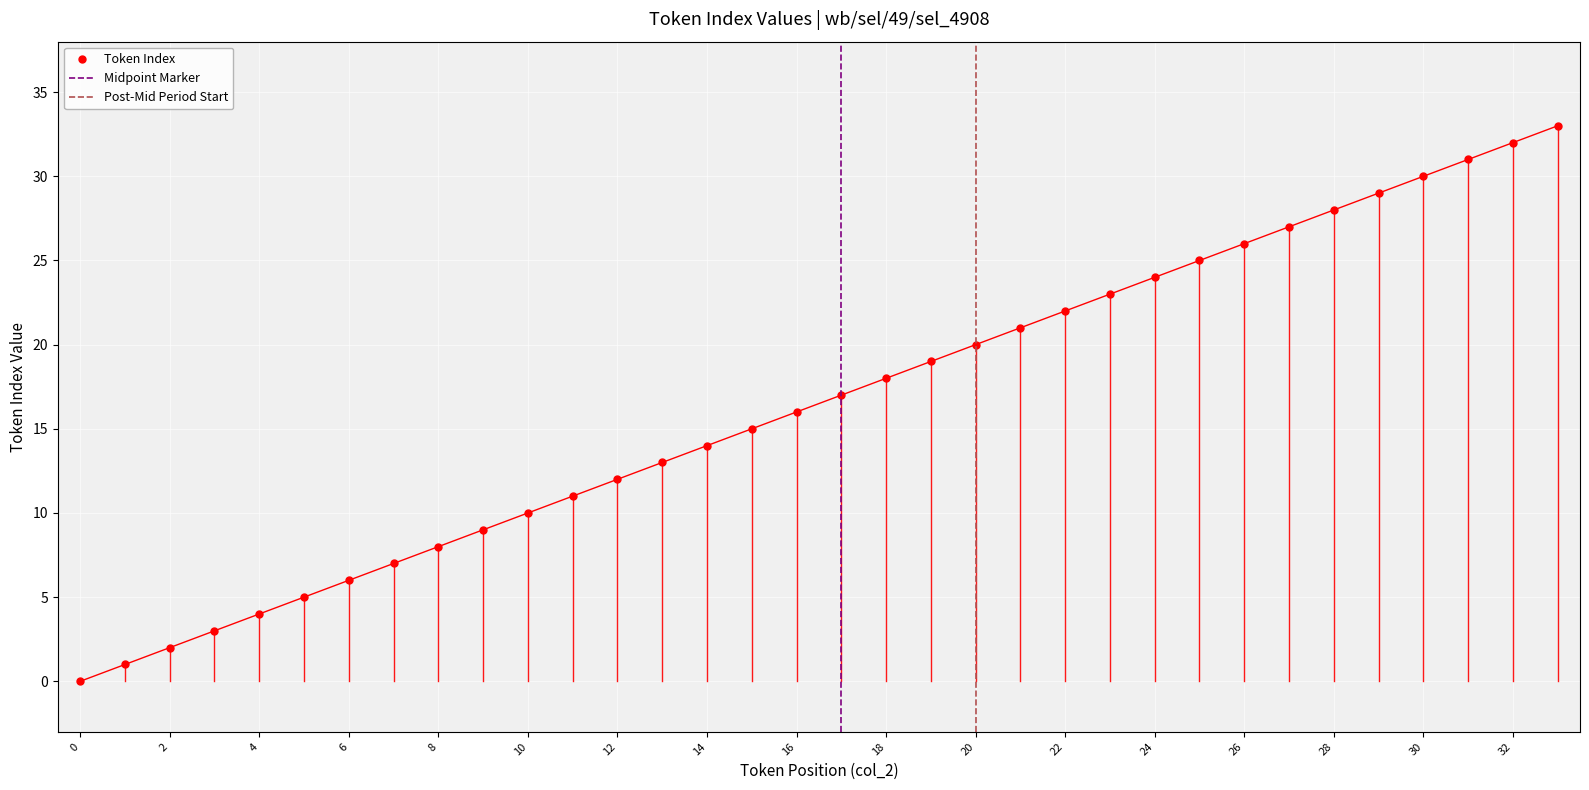

True or false: the data shows 16 at 32.

False